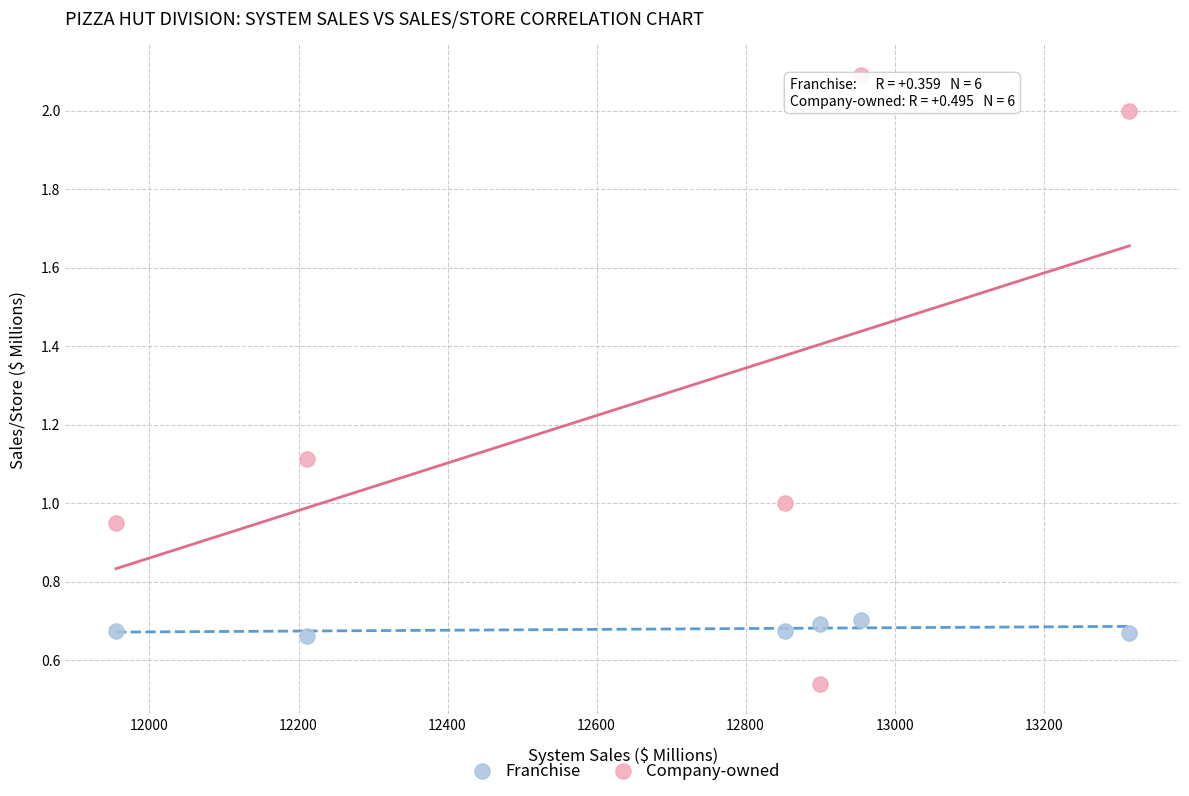

Which series has the largest Y range (max minus min)?

Company-owned